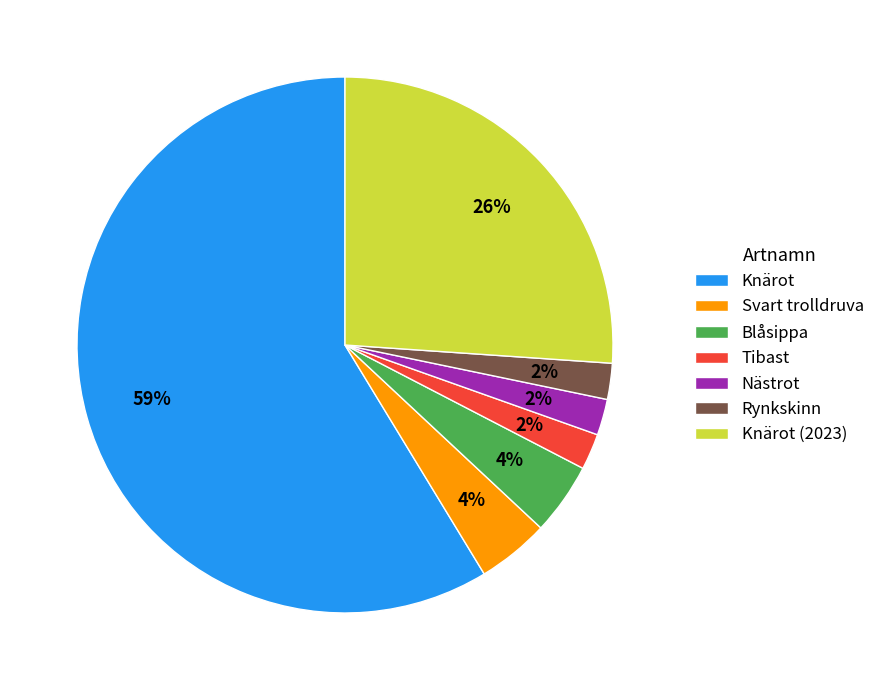

Combined, do Rynkskinn and Tibast account for over 50%?

No